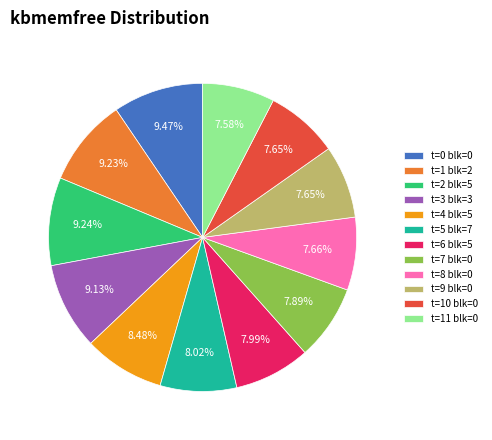

Is t=4 blk=5 the majority of the pie?

No